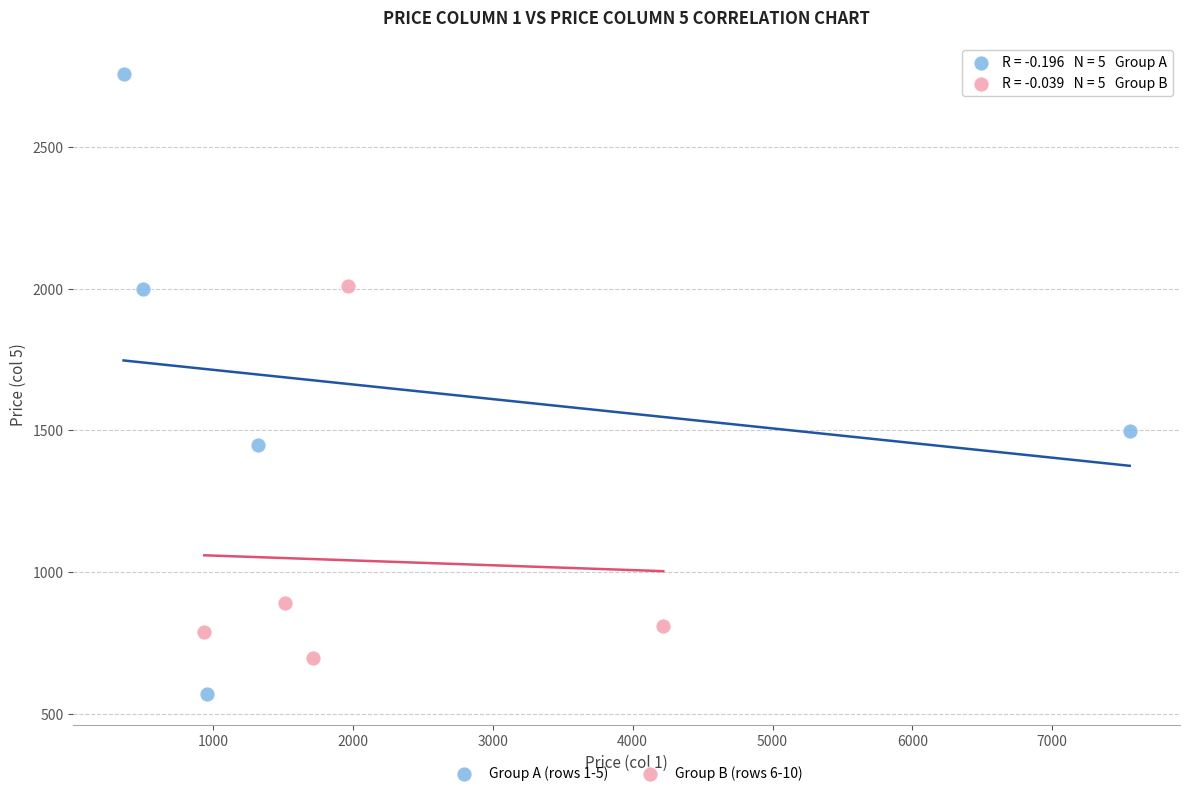

What are all the series names shown in the legend?

Group A (rows 1-5), Group B (rows 6-10)